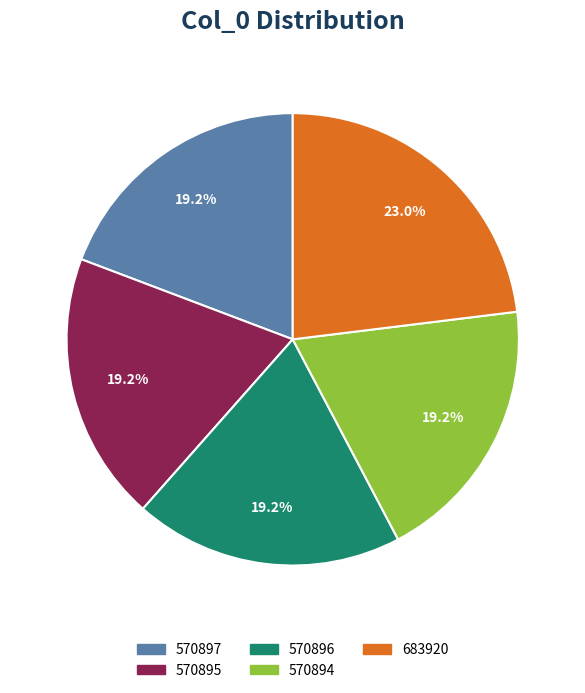

What is the largest slice in the pie chart?

683920